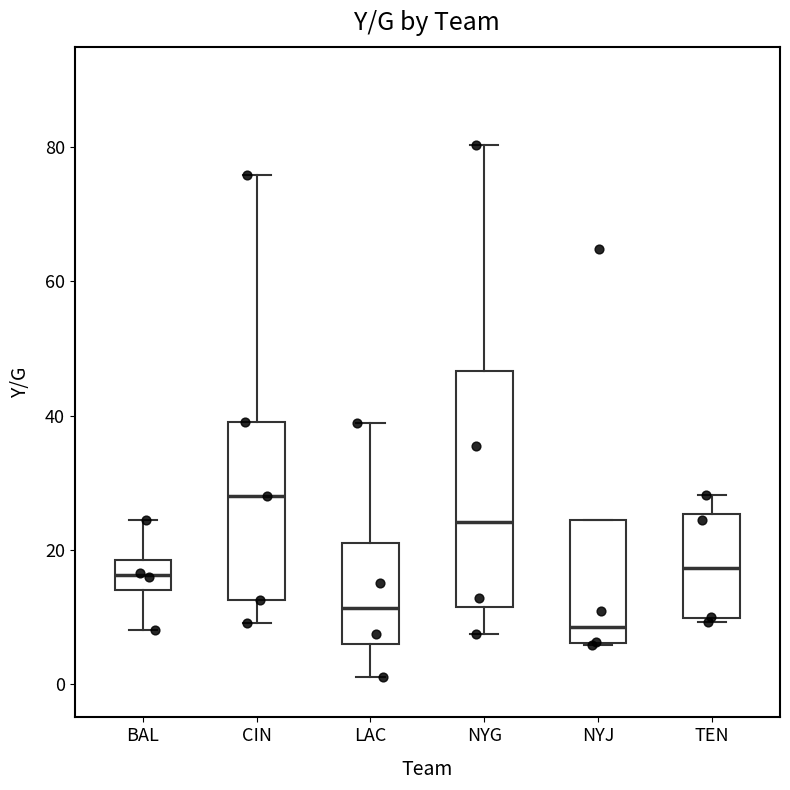

Where is the upper edge of the box for LAC on the y-axis? The values are not printed on the chart, so give them approximately, as read against the axis.

20